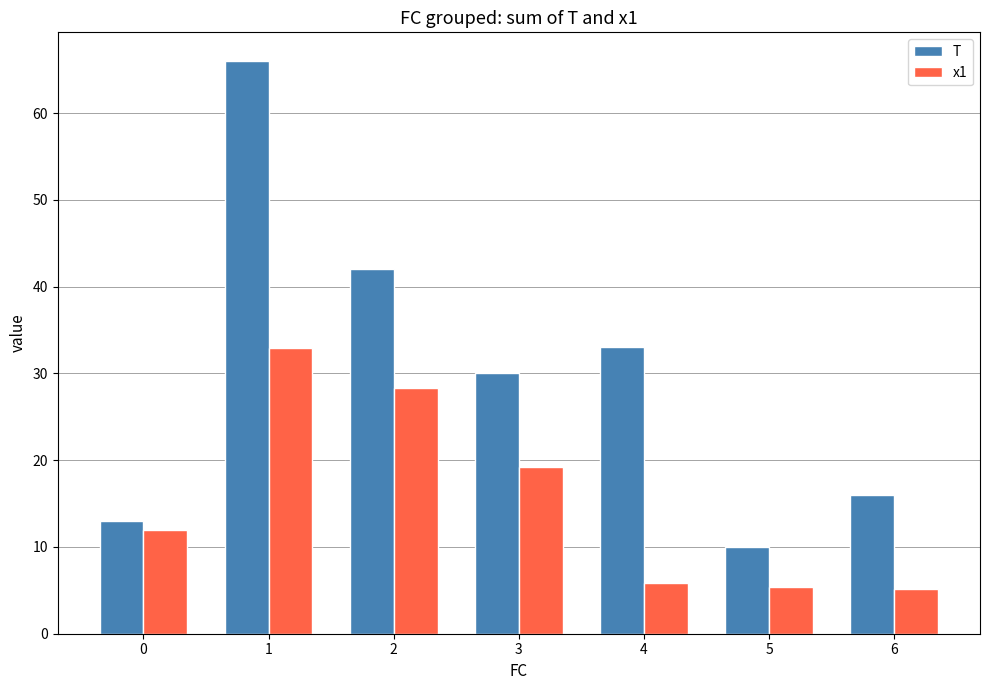

What is the sum of the T values at 3 and 5?

40.0